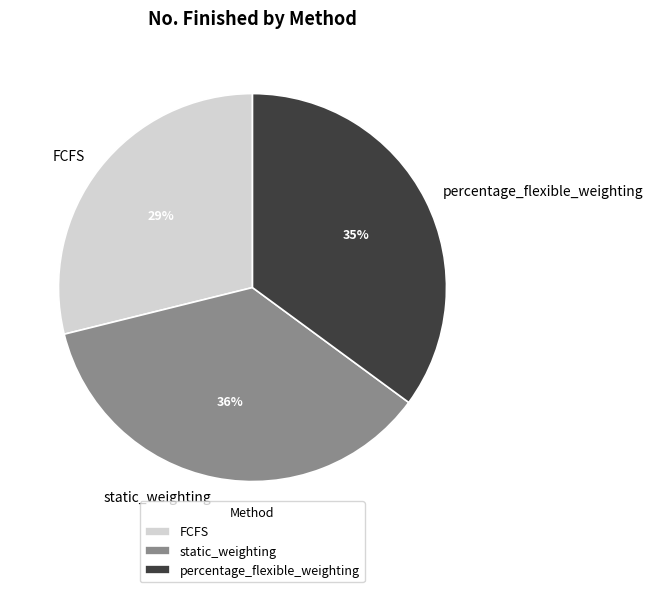

Is FCFS the majority of the pie?

No